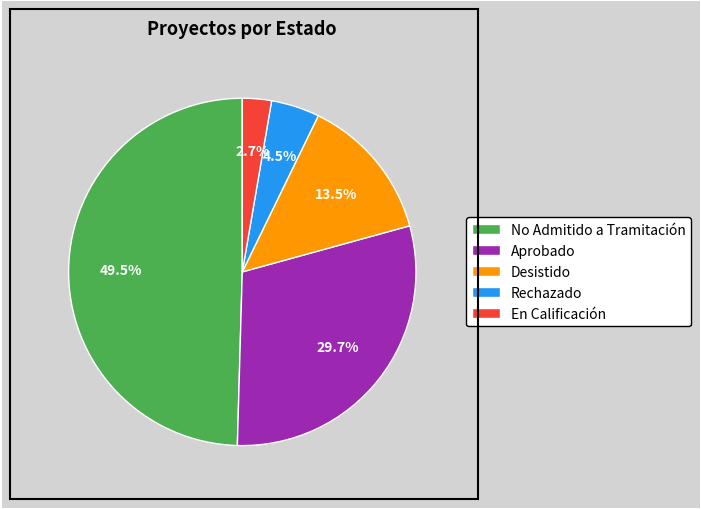

How much of the chart is everything except Rechazado?

95.5%